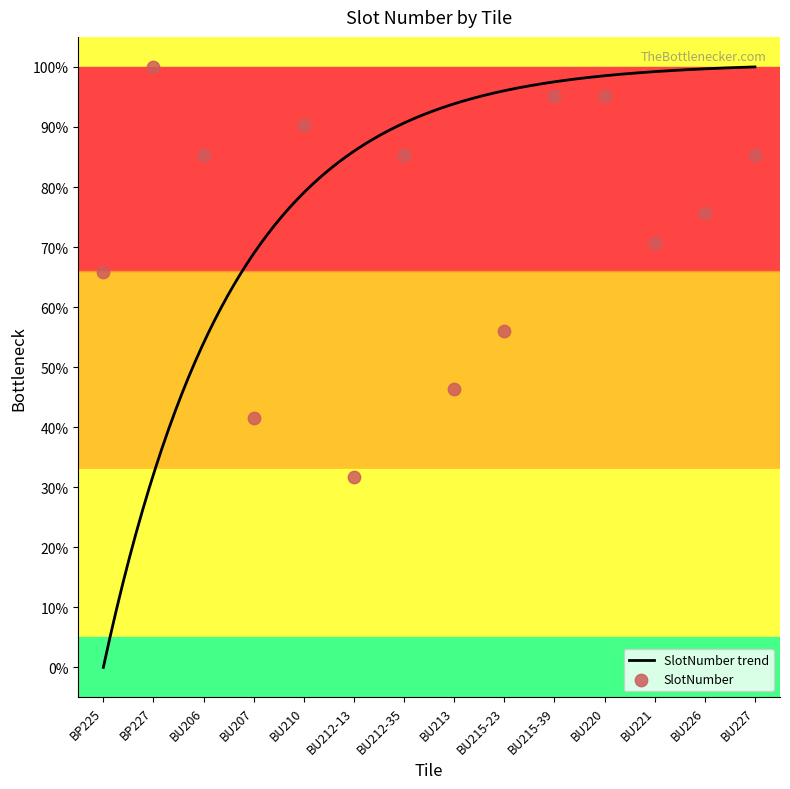

What is the change in value from BU207 to BU220?

+53.7